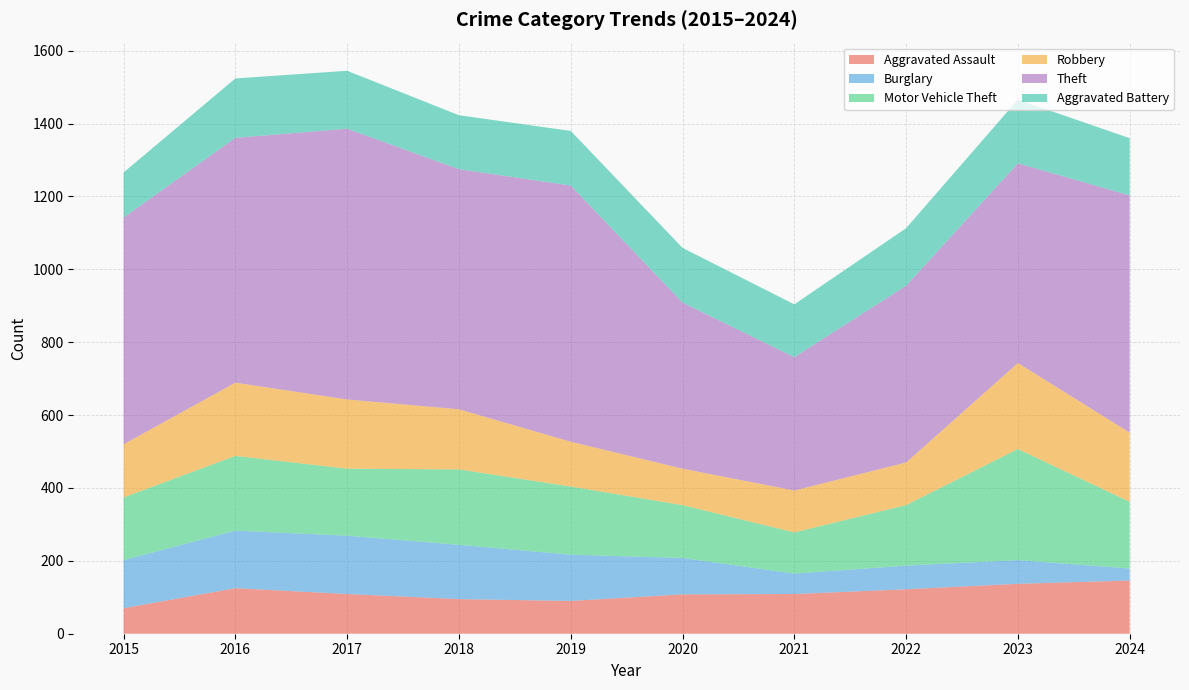

Reading left to right, what are all the values shown in this chart?

Aggravated Assault: 70	125	109	95	90	108	109	122	137	146
Burglary: 132	158	160	149	127	100	56	65	65	33
Motor Vehicle Theft: 172	205	184	207	187	145	113	166	305	183
Robbery: 146	201	190	165	123	100	115	117	236	190
Theft: 622	672	743	659	703	456	366	485	548	651
Aggravated Battery: 124	163	159	148	150	150	145	158	175	157